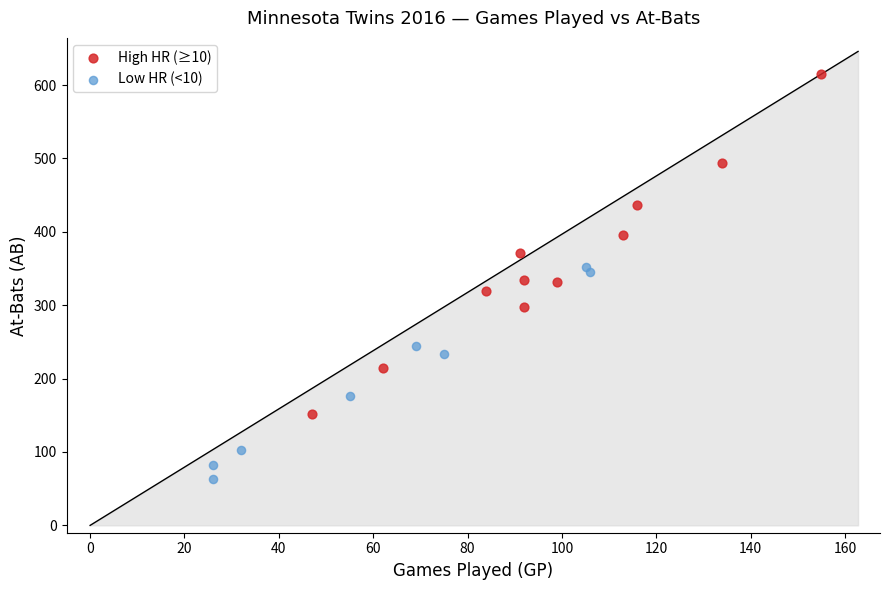

Which series has the largest Y range (max minus min)?

High HR (≥10)